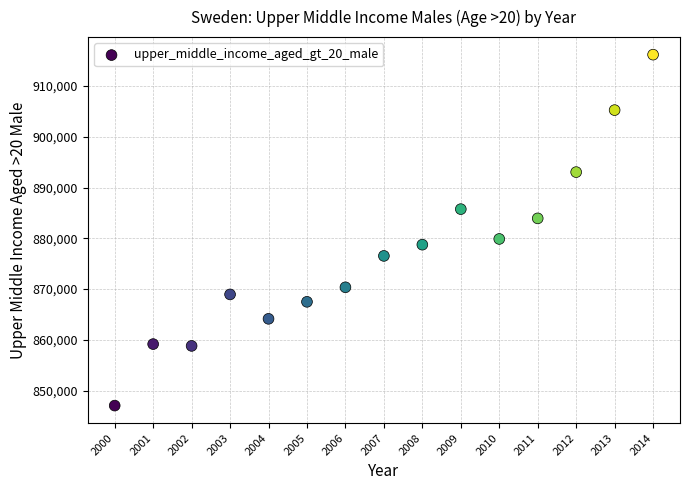

What is the range of Y values (max minus min)?

69144